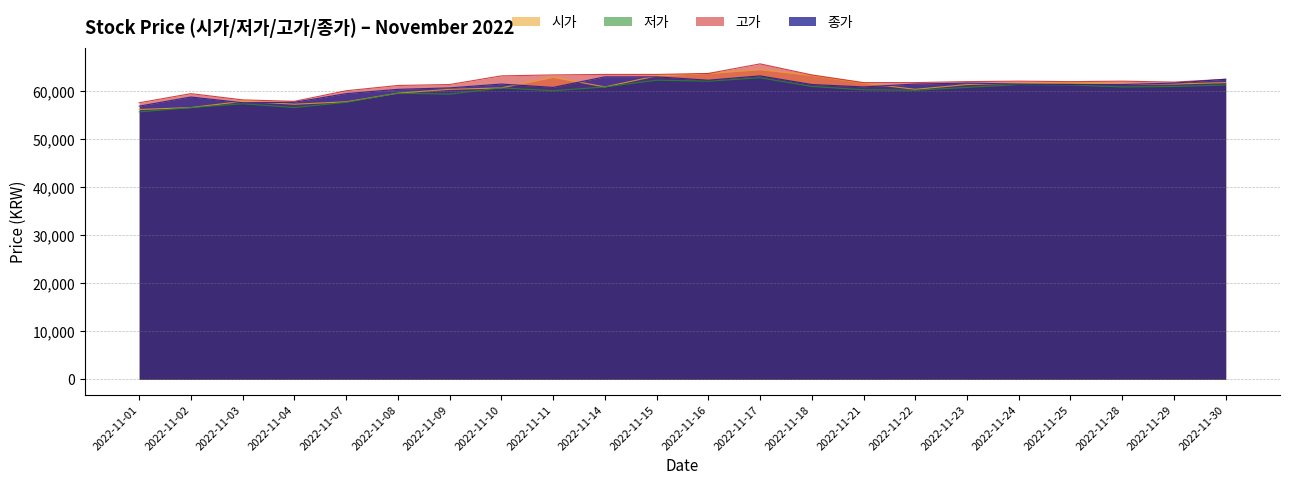

At 2022-11-17, list the series in order from smallest to largest.

저가, 종가, 시가, 고가